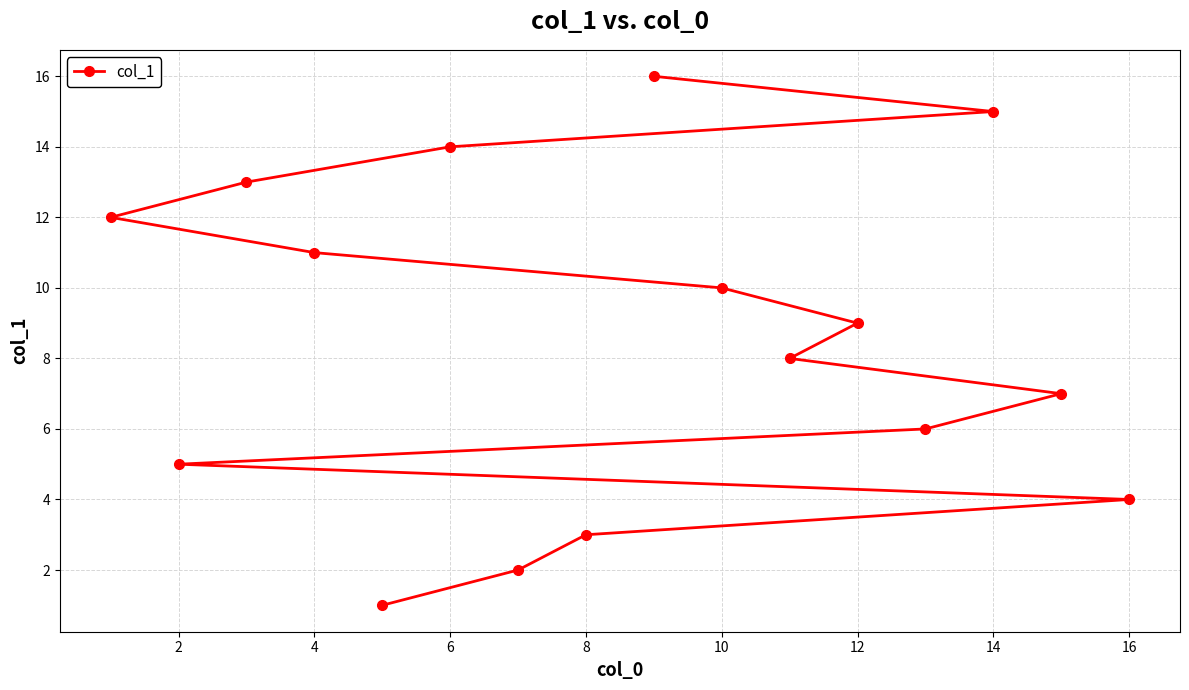

Read the value at 10, to the nearest 5.

10